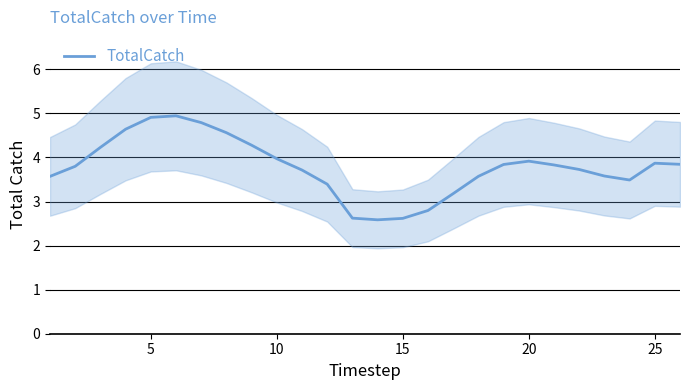

True or false: TotalCatch has a value of 2.6 at 15.

True